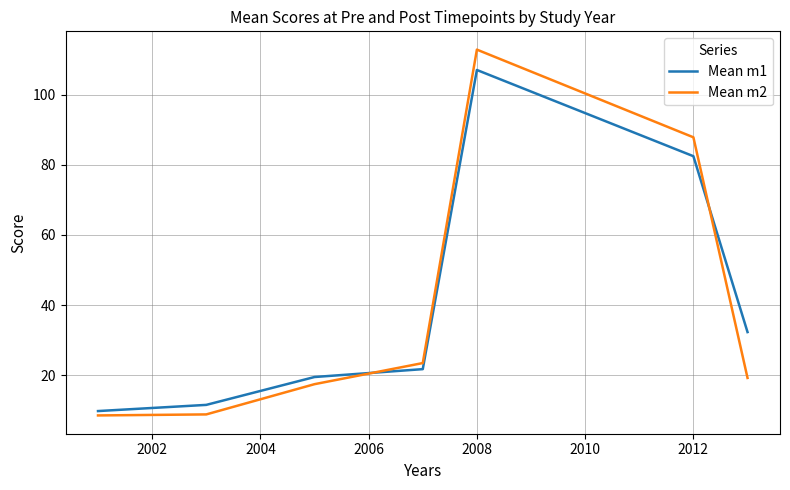

What is the difference between the maximum and minimum values in the Mean m2 series?

104.2